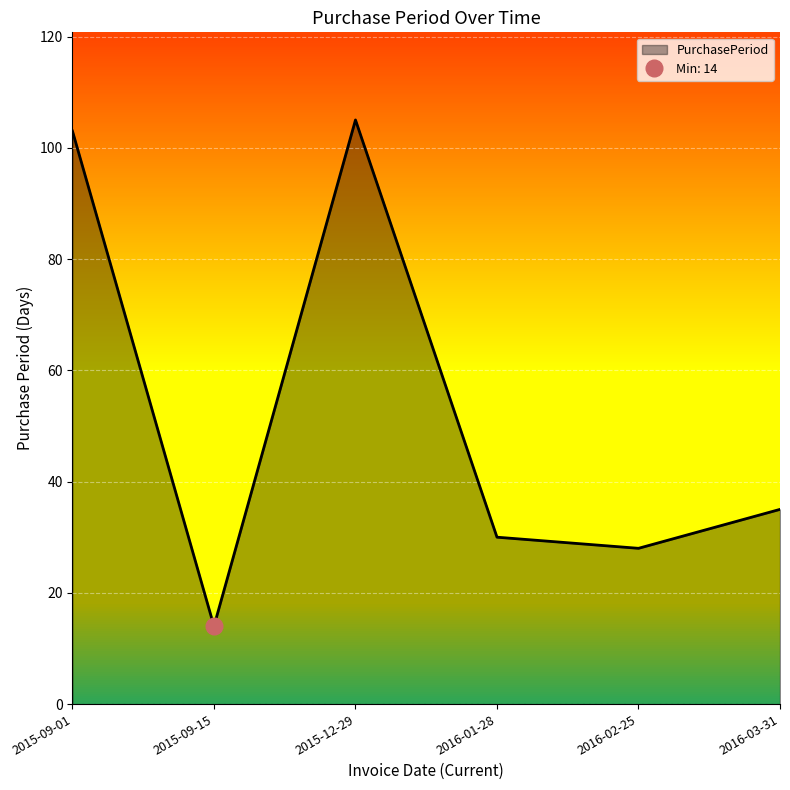

Rank the categories by value from highest to lowest.

2015-12-29, 2015-09-01, 2016-03-31, 2016-01-28, 2016-02-25, 2015-09-15